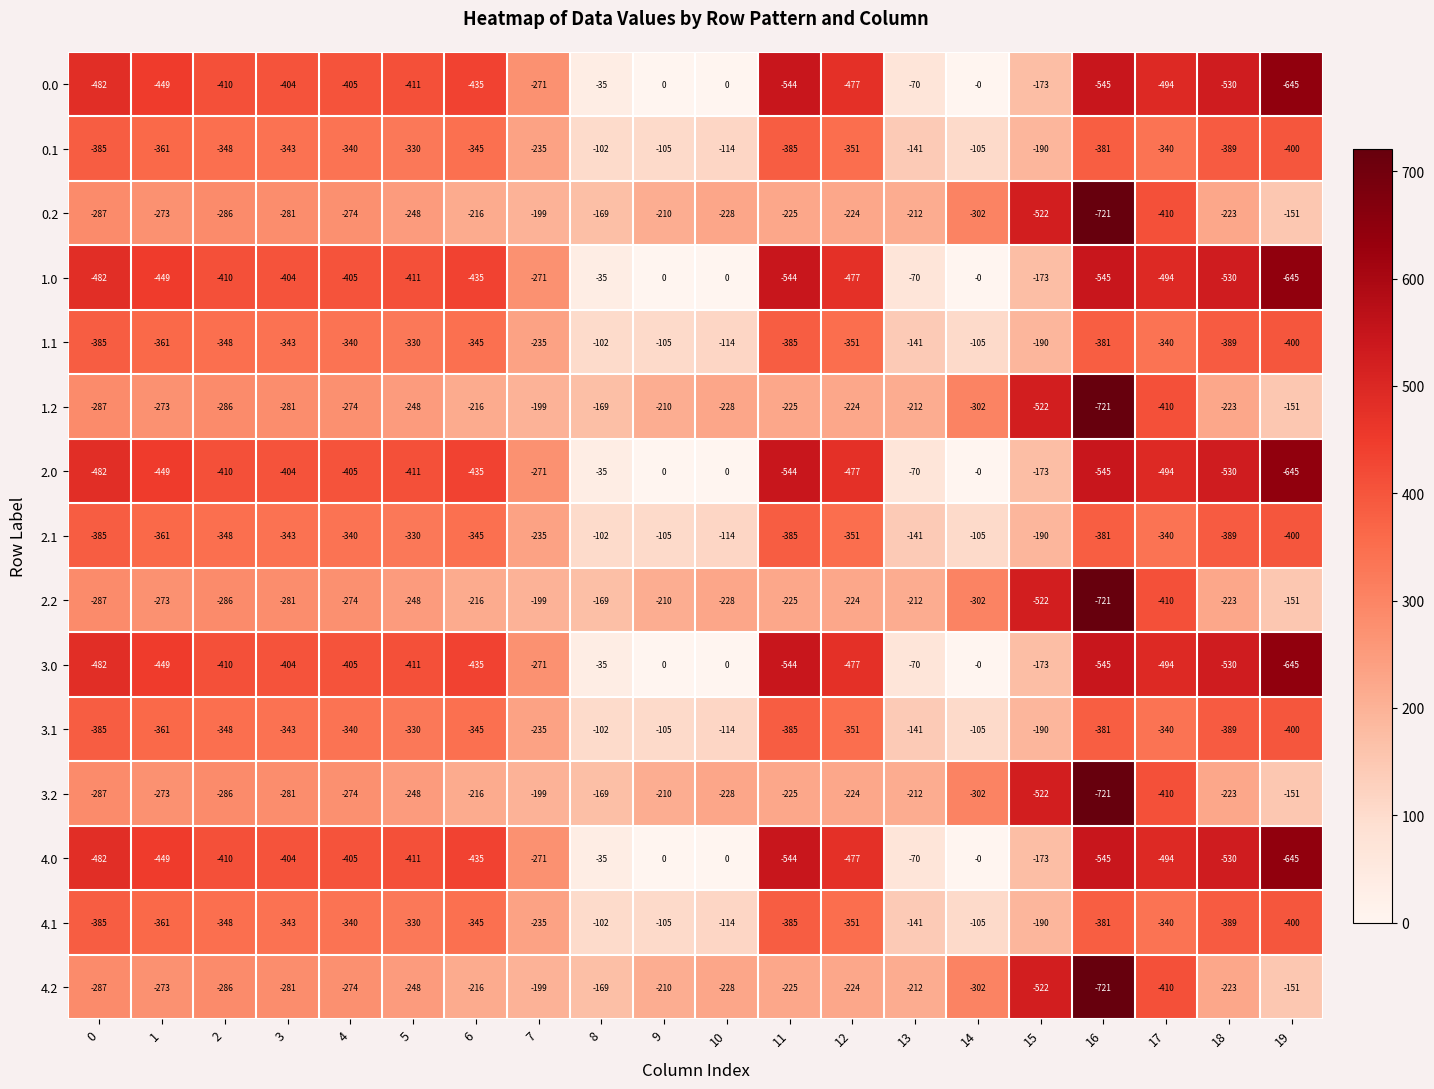

The 2.2 series shows -378 at 5. True or false?

False